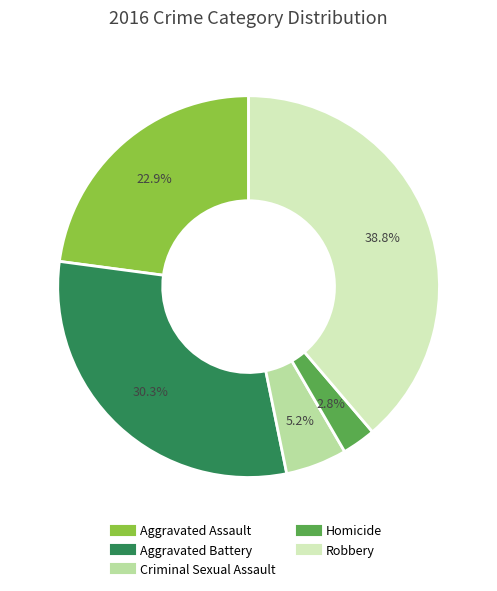

Combined, do Homicide and Criminal Sexual Assault account for over 50%?

No